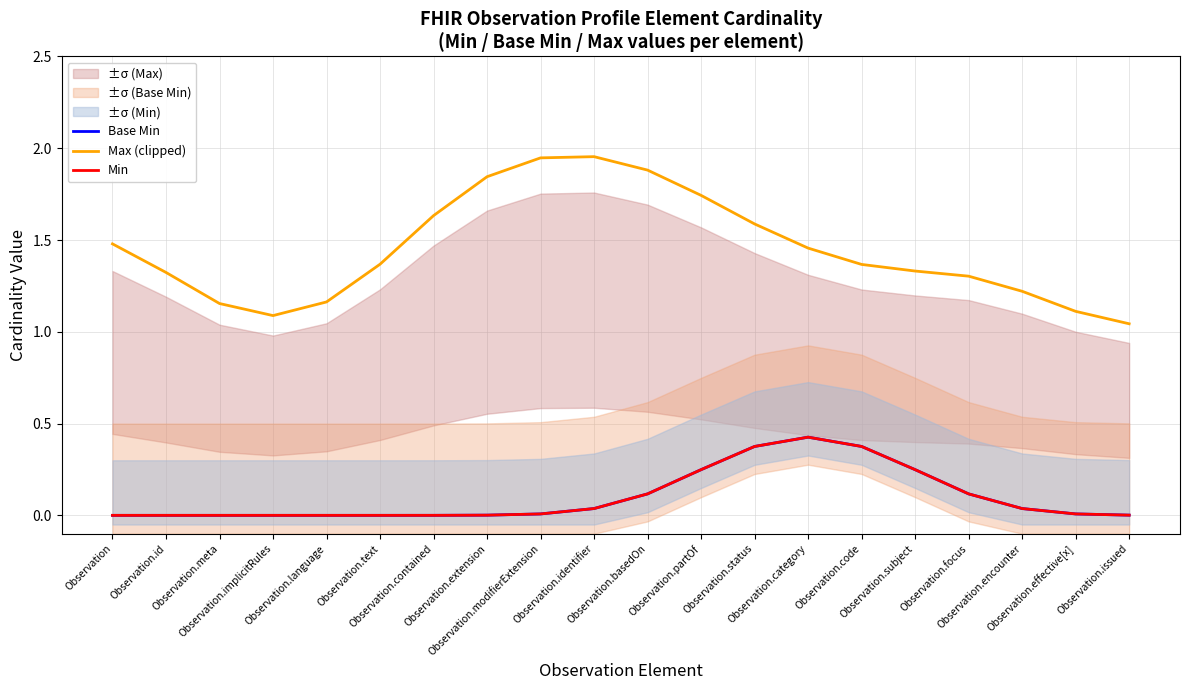

What is the difference between the highest and lowest values at Observation.partOf?

1.5